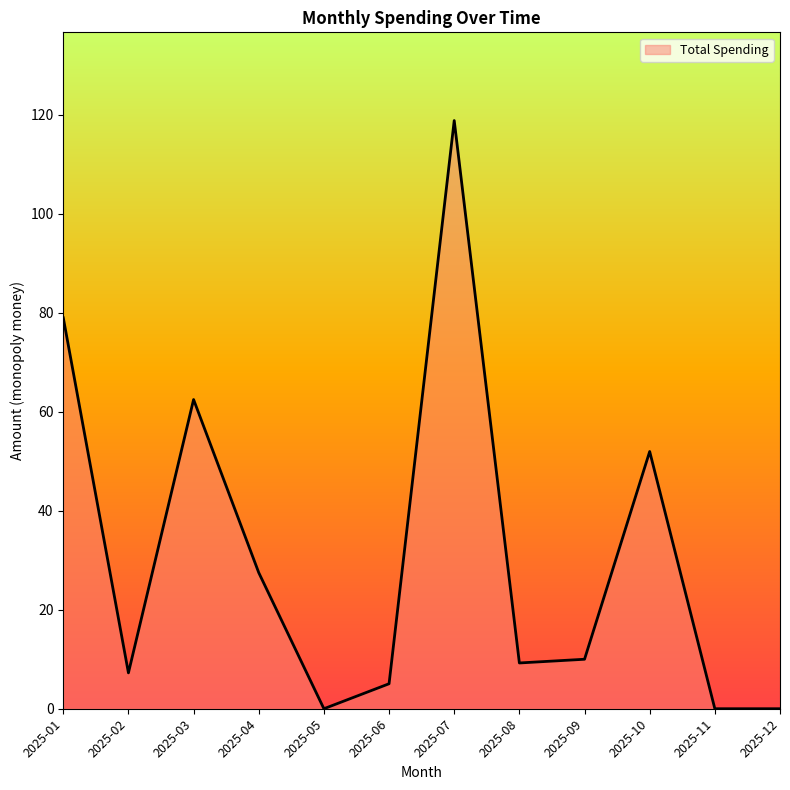

Which has a higher value, 2025-06 or 2025-11?

2025-06